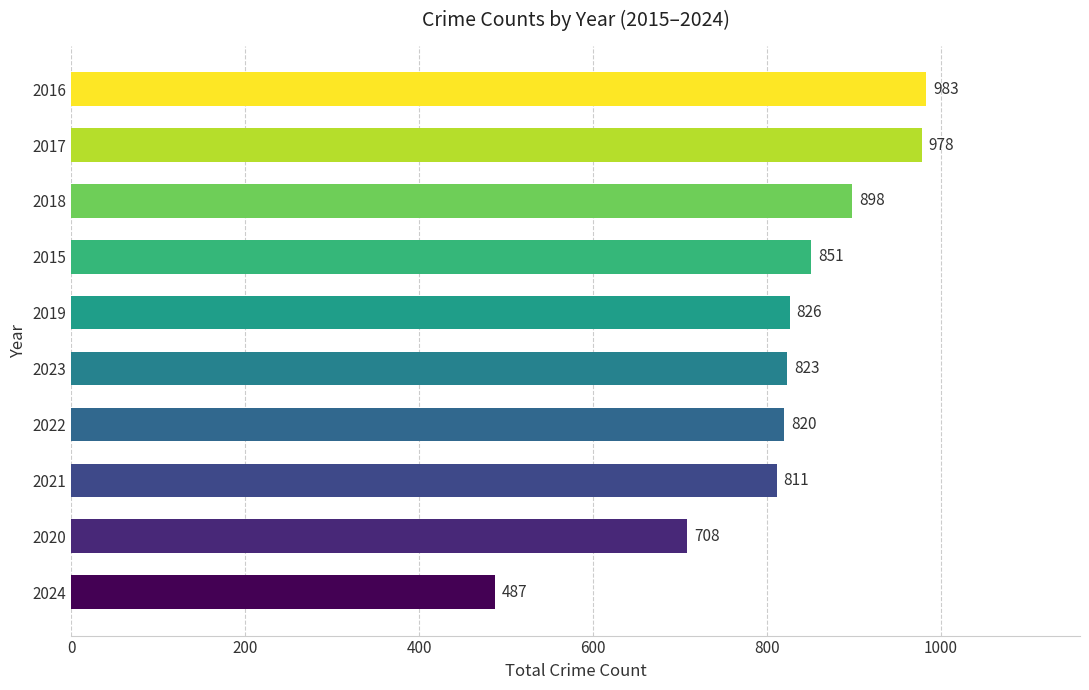

Where is the data nearest to the value 735?

2020